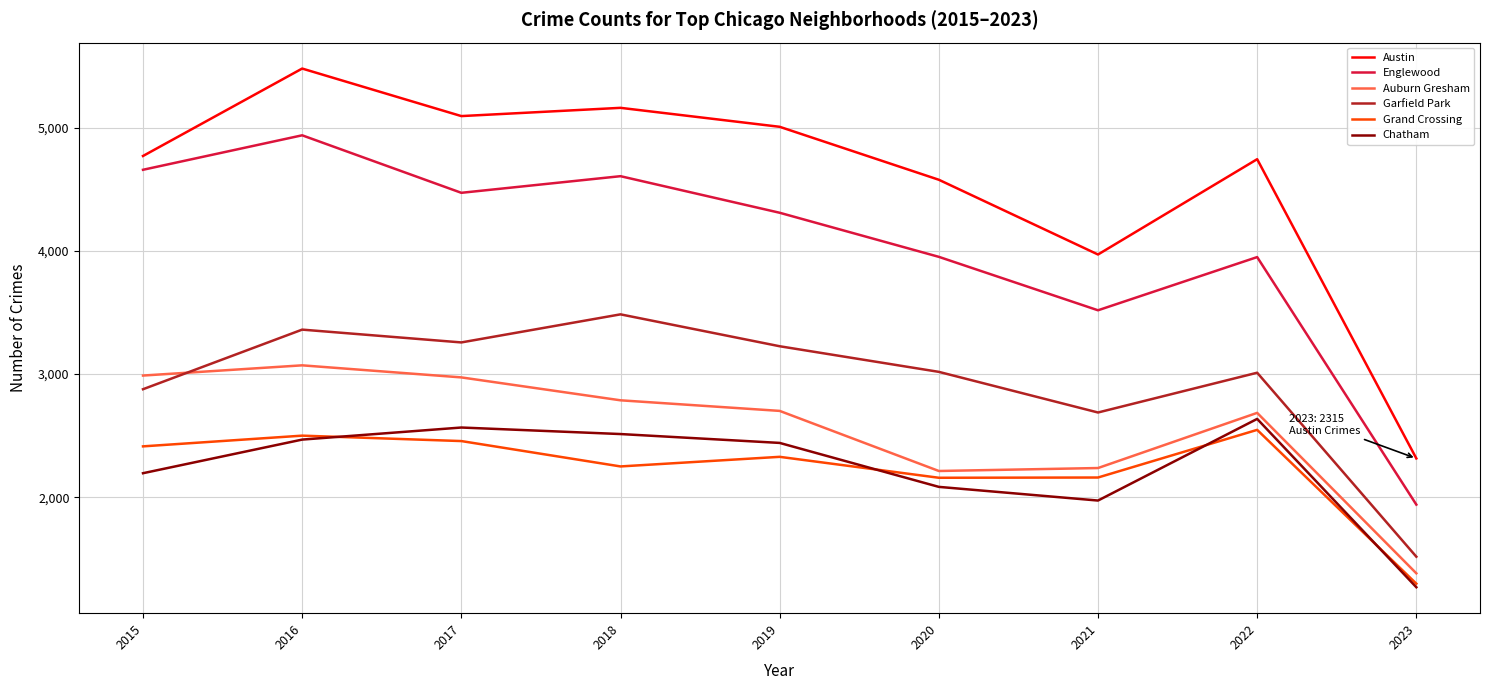

True or false: Austin and Englewood cross at least once.

False